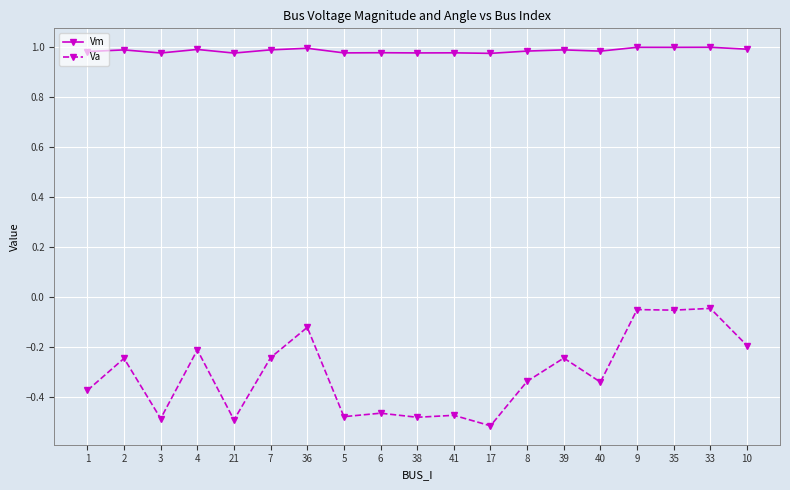

Rank the series at 5 from highest to lowest value.

Vm, Va